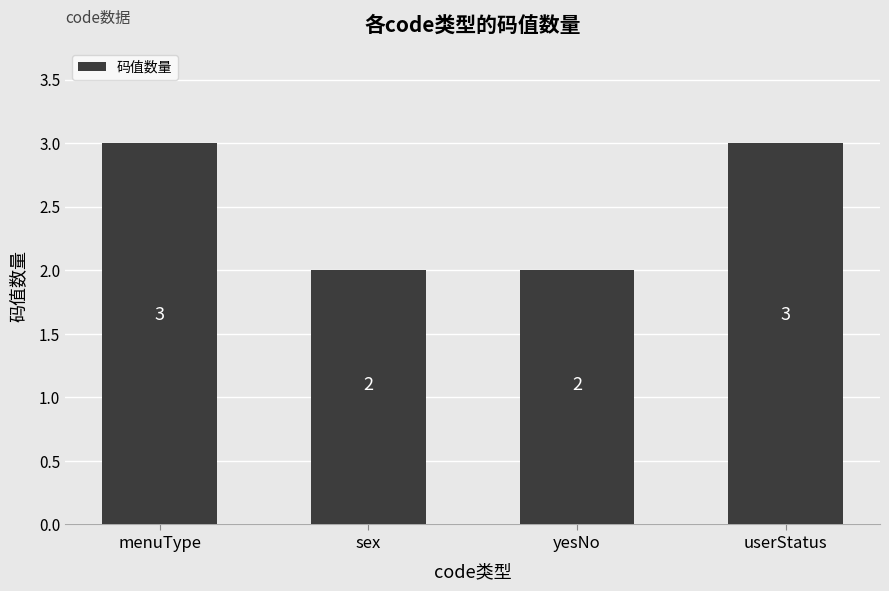

What is the maximum value shown in the chart?

3